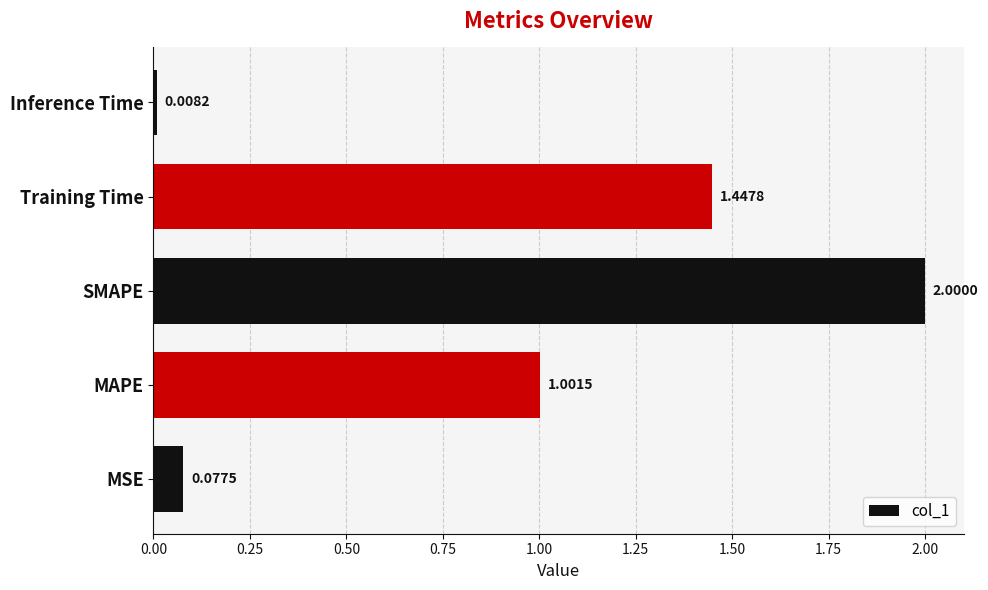

Are the bars grouped side by side (vs. stacked)?

No